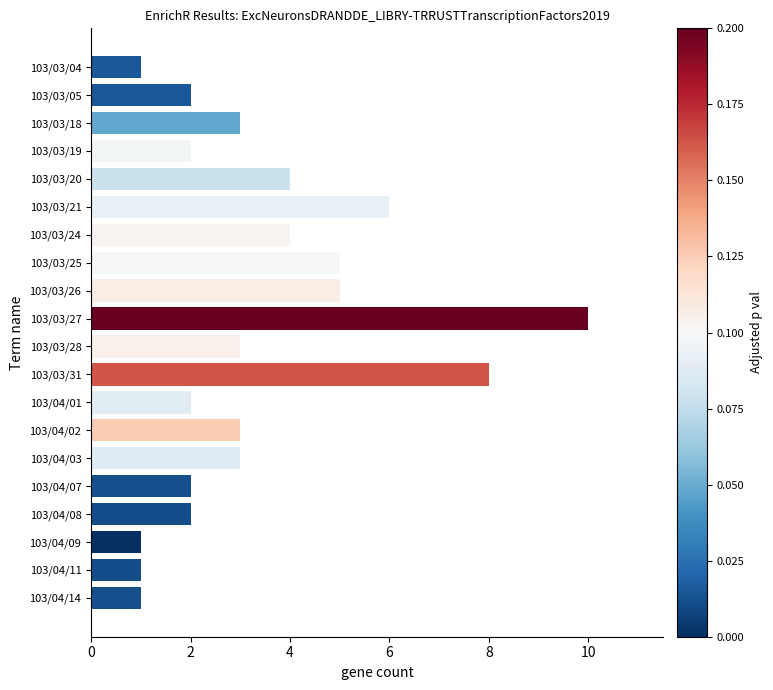

Count the number of categories in the chart.

20